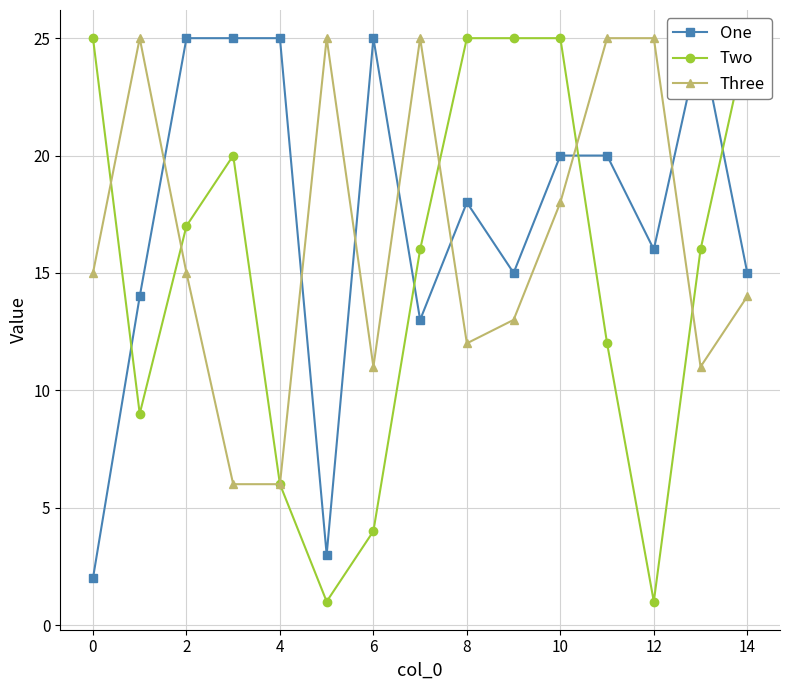

The value of Three at 12 is 44. True or false?

False